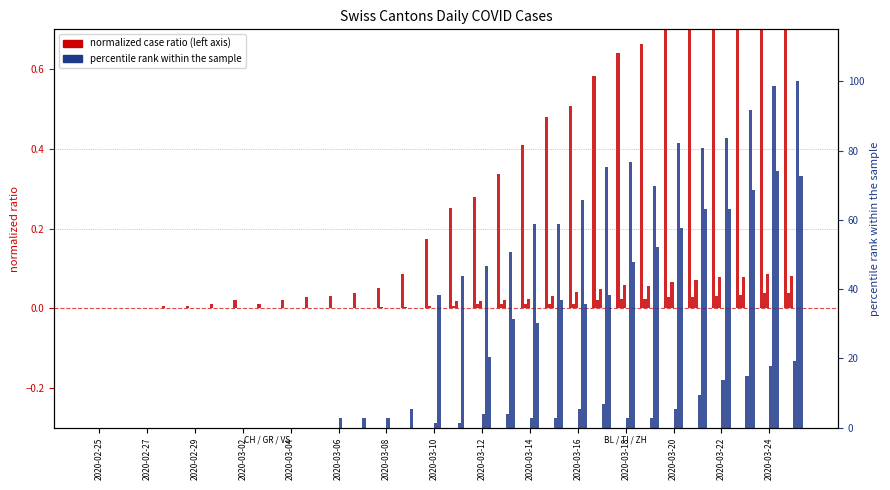

Does the chart contain stacked bars?

No